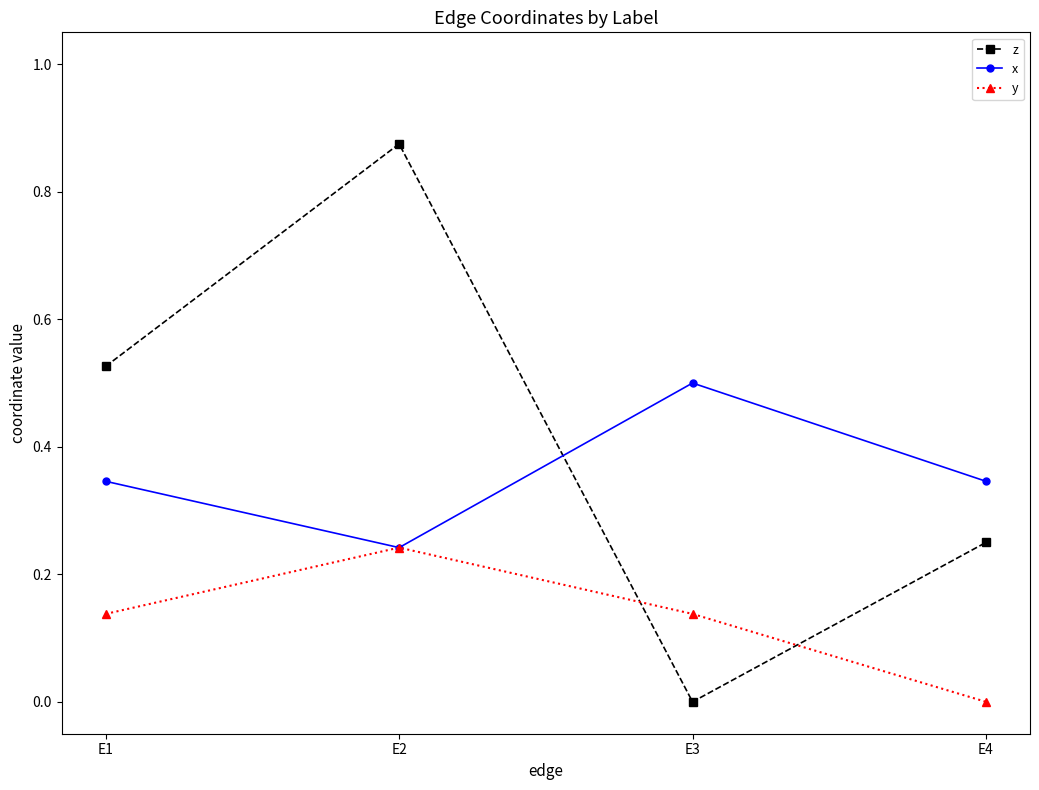

Is the value of z at E1 greater than the value of y at E1?

Yes